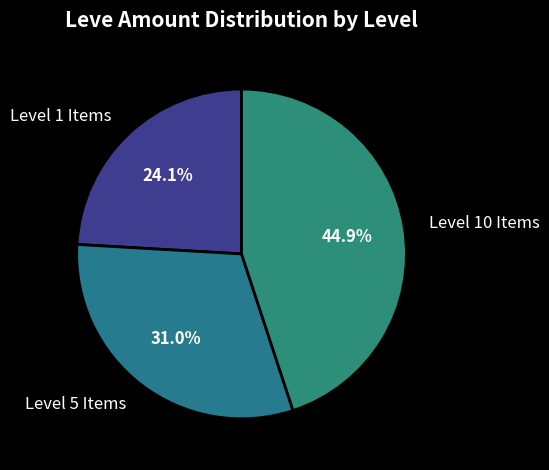

What is the smallest slice in the pie chart?

Level 1 Items